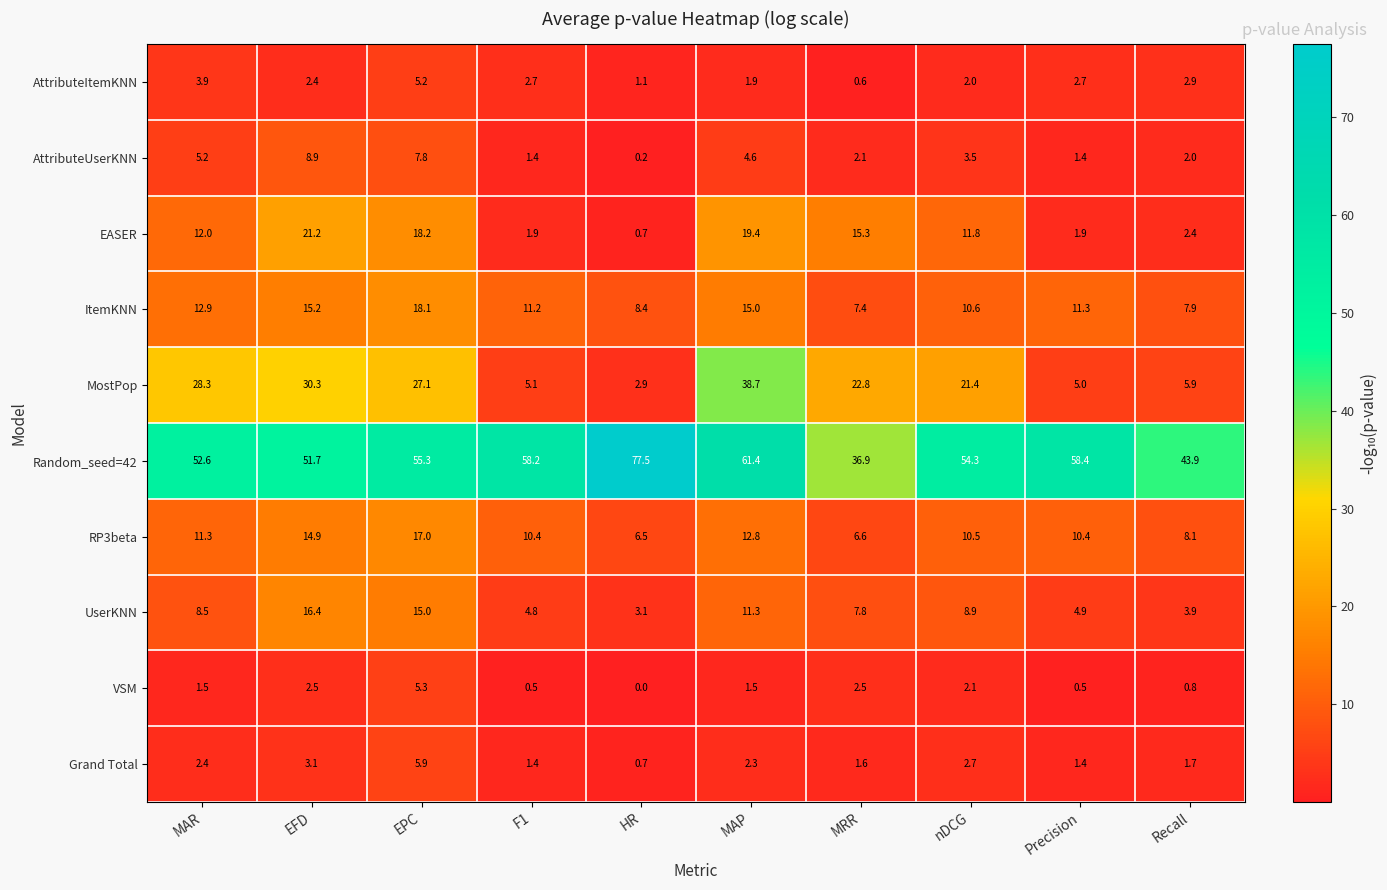

What is the sum of the VSM values at HR and Recall?

0.8